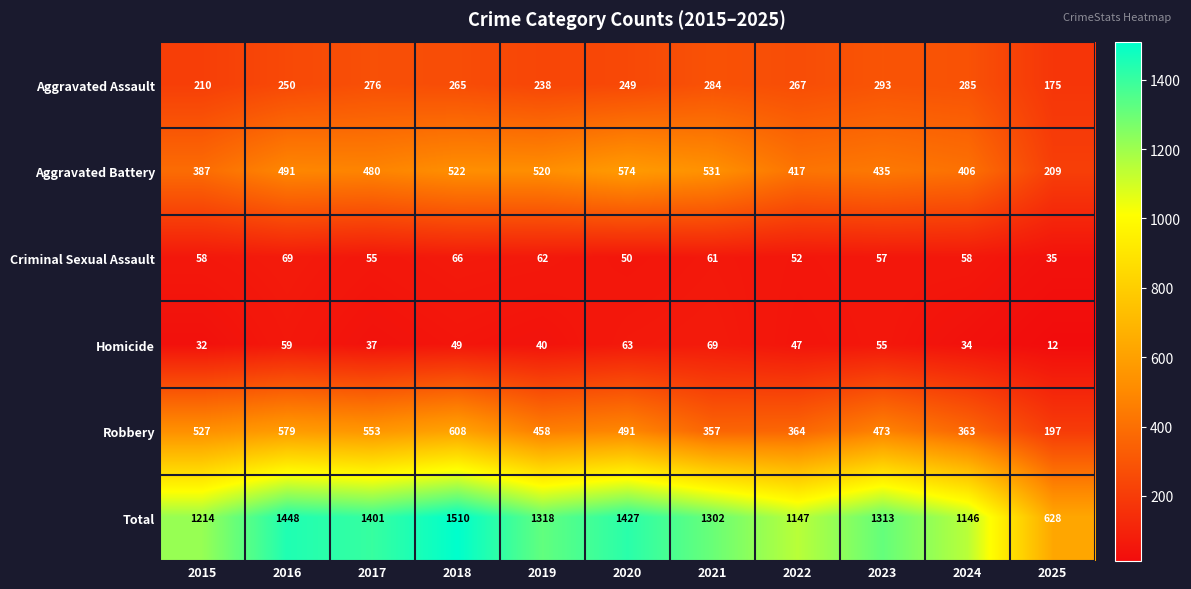

How many categories are shown in the chart?

11